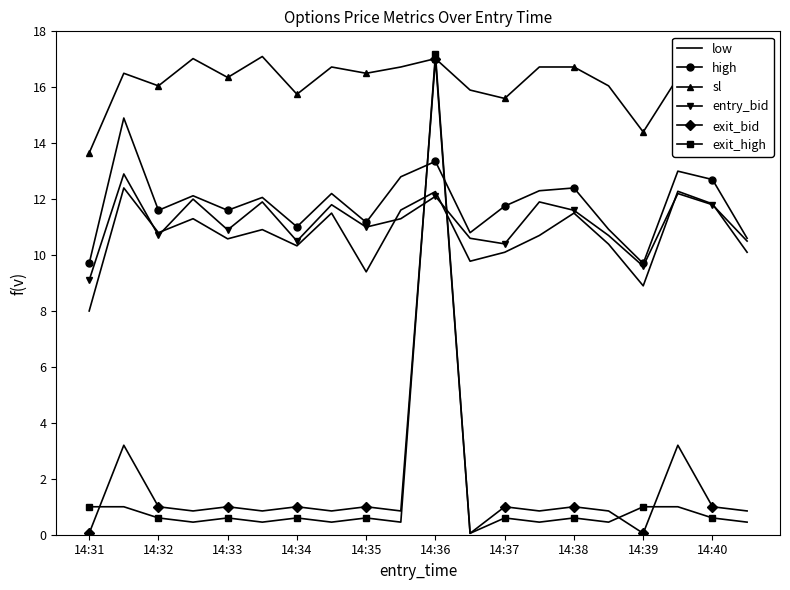

What is the smallest value displayed?

0.1